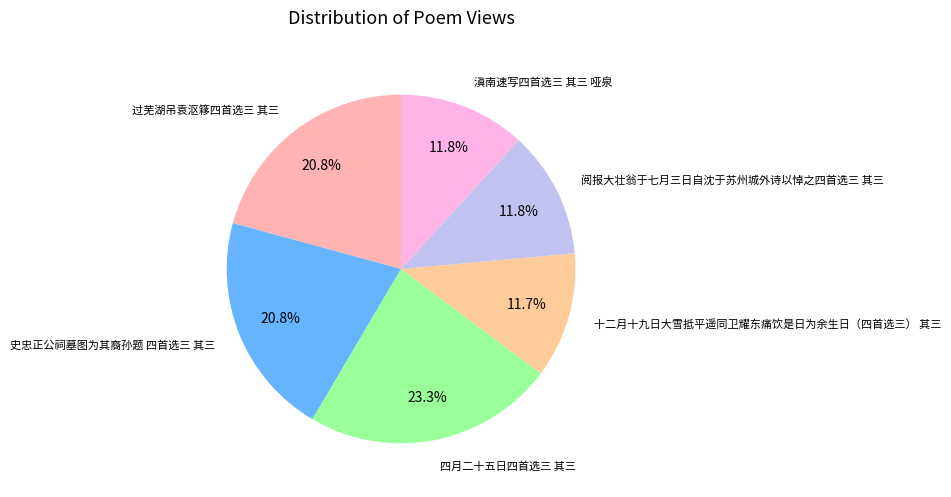

What is the total percentage of 四月二十五日四首选三 其三 and 阅报大壮翁于七月三日自沈于苏州城外诗以悼之四首选三 其三?

35.0%